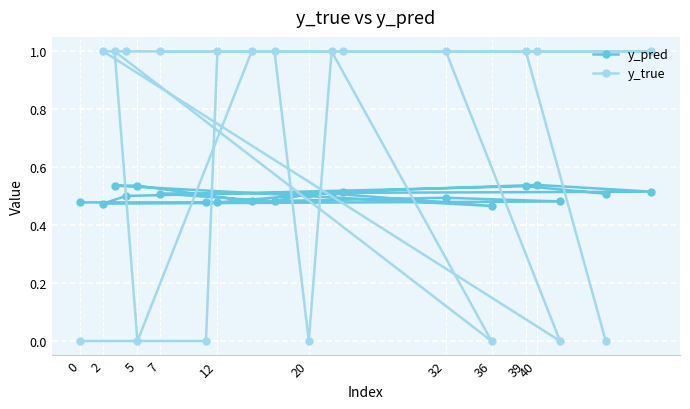

What is the difference between the maximum and minimum values in the y_true series?

1.0